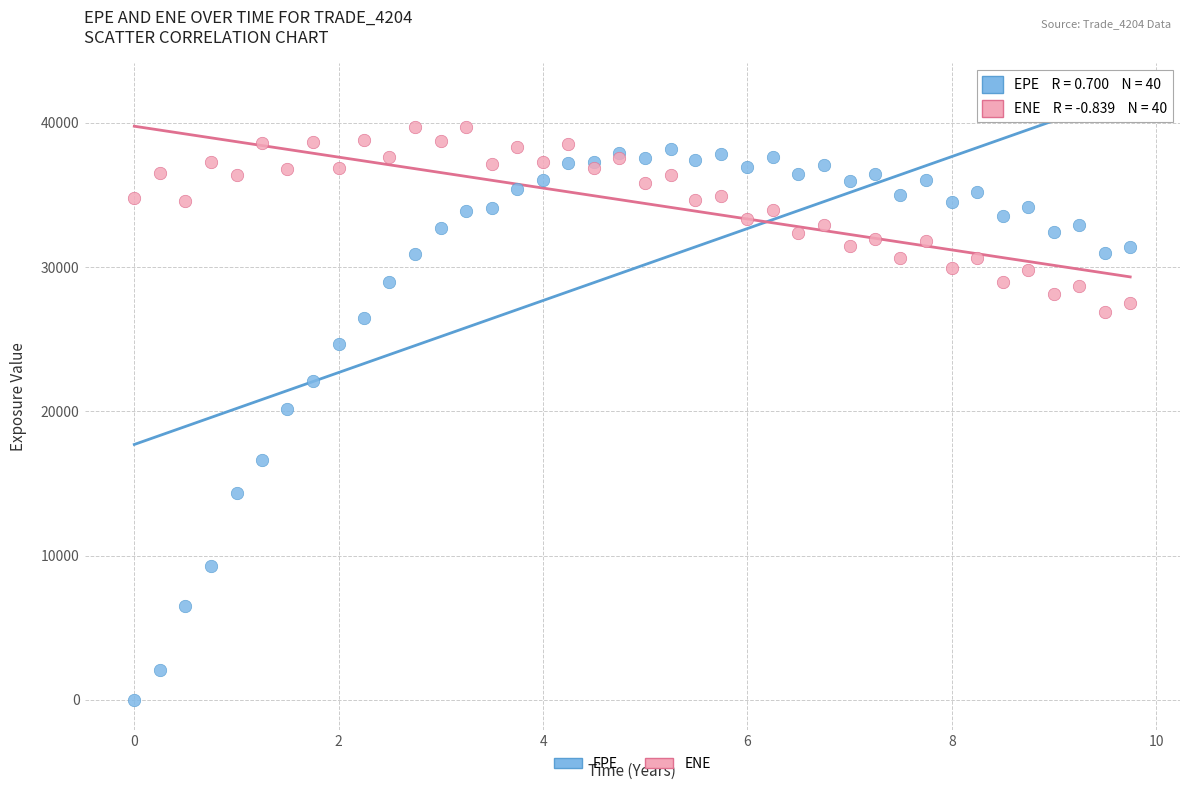

In the EPE series, what Y value is closest to 19111?

20166.8